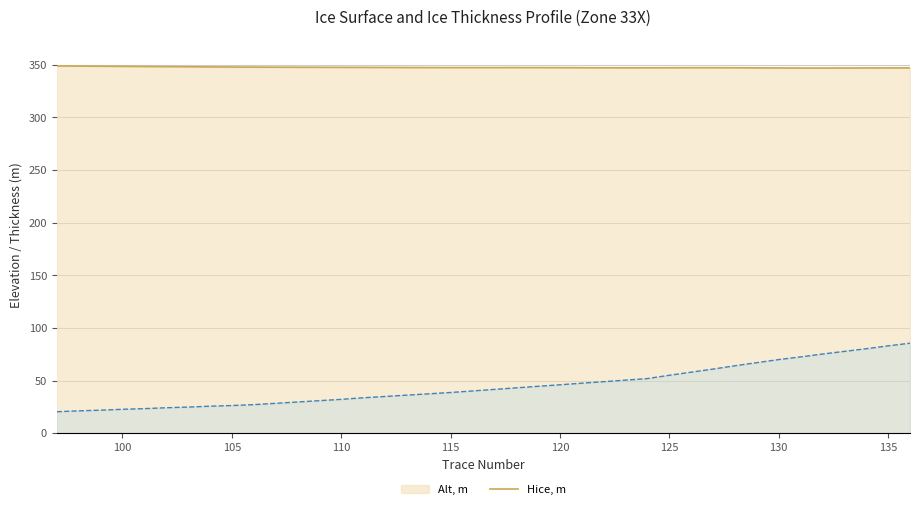

What is the highest value of the Hice, m series?

348.9